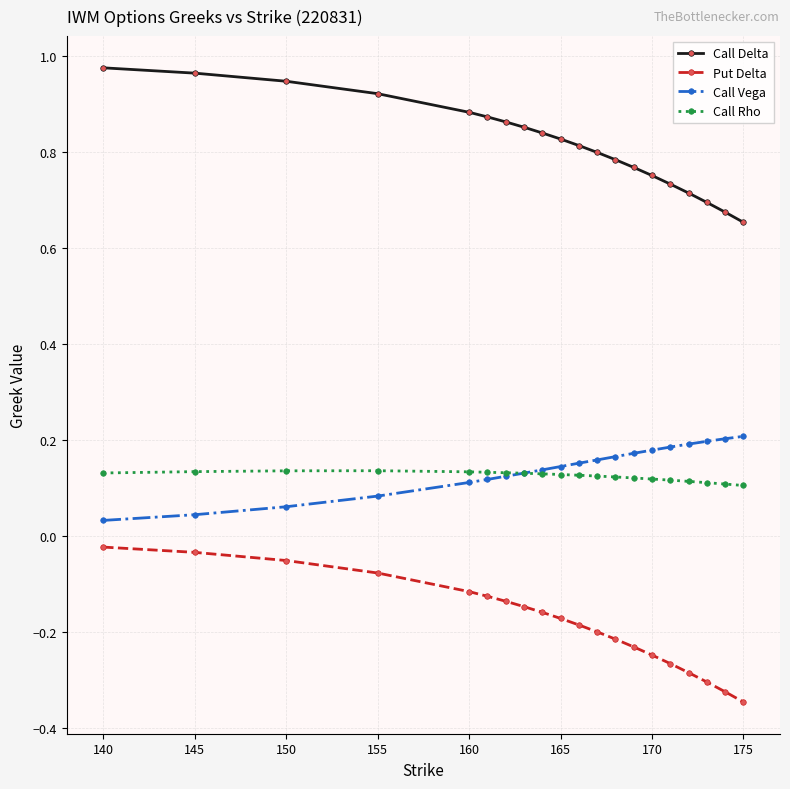

Which series has the largest total across all categories?

Call Delta